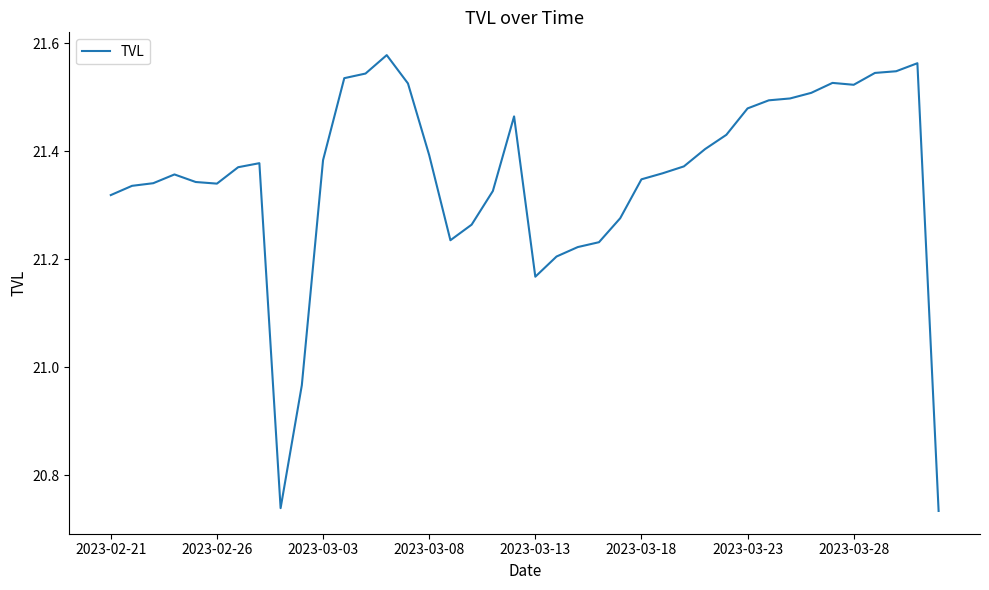

What is the difference between the maximum and minimum values?

0.8